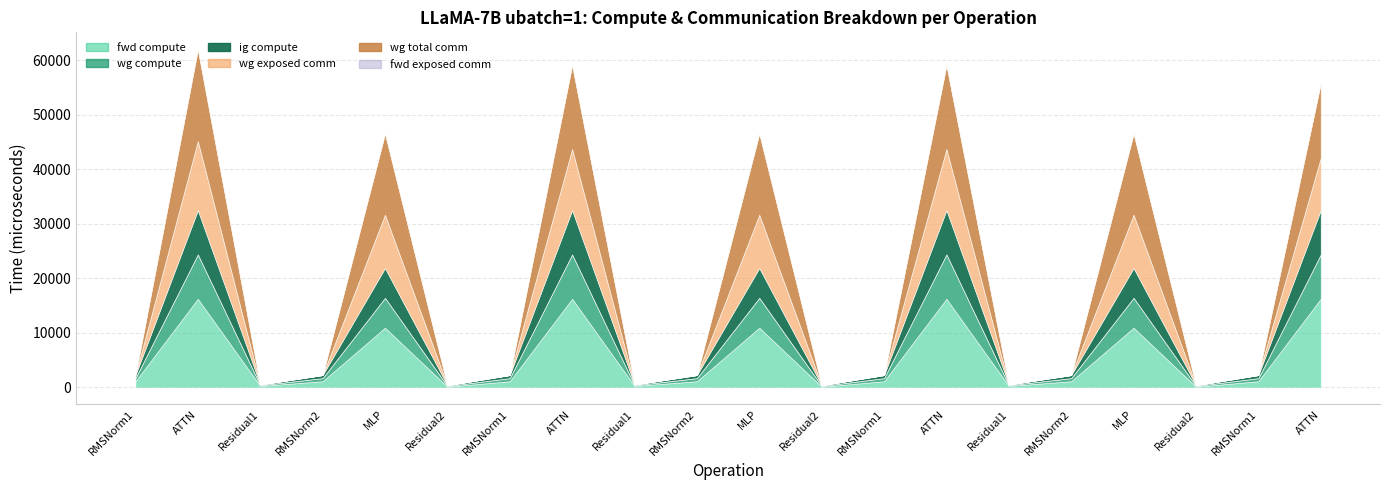

Does the chart have visible grid lines?

Yes